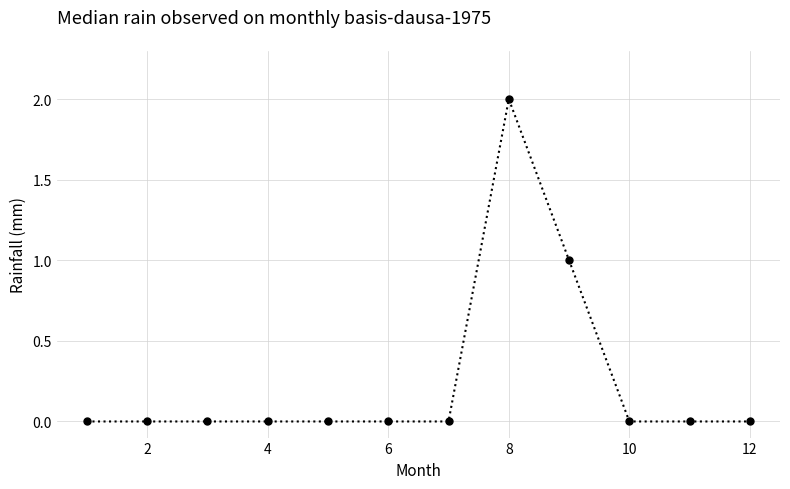

What is the sum of all values?

3